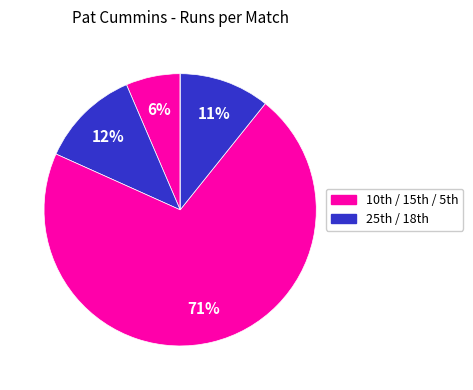

Rank the categories by value from lowest to highest.

5th, 10th, 18th, 25th, 15th